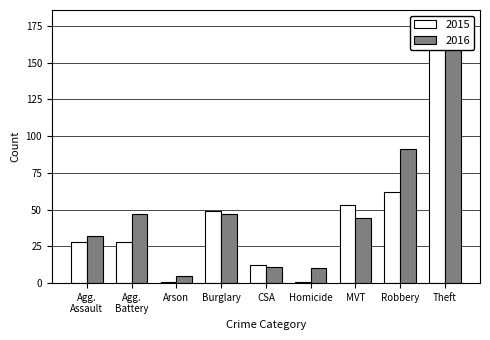

The value of 2015 at MVT is 53. True or false?

True